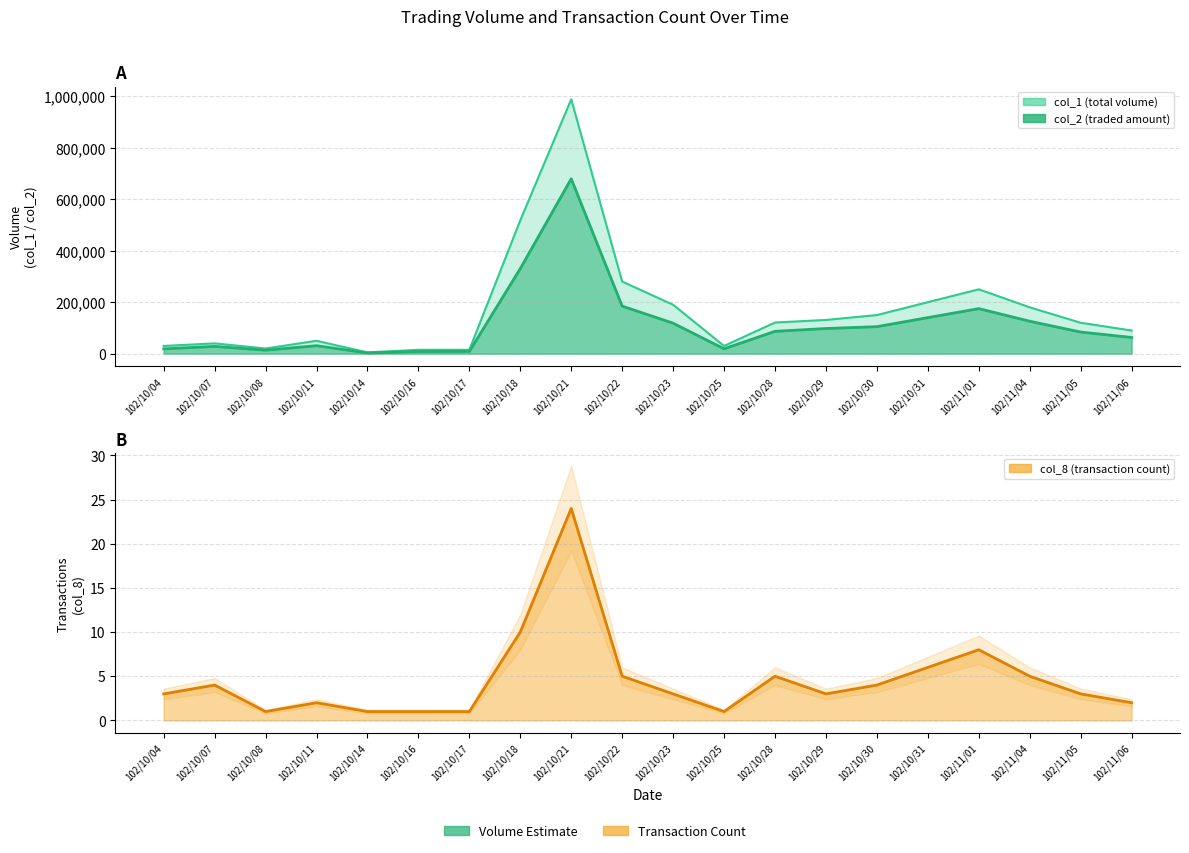

What is the total value across all series at 102/10/18?

848270